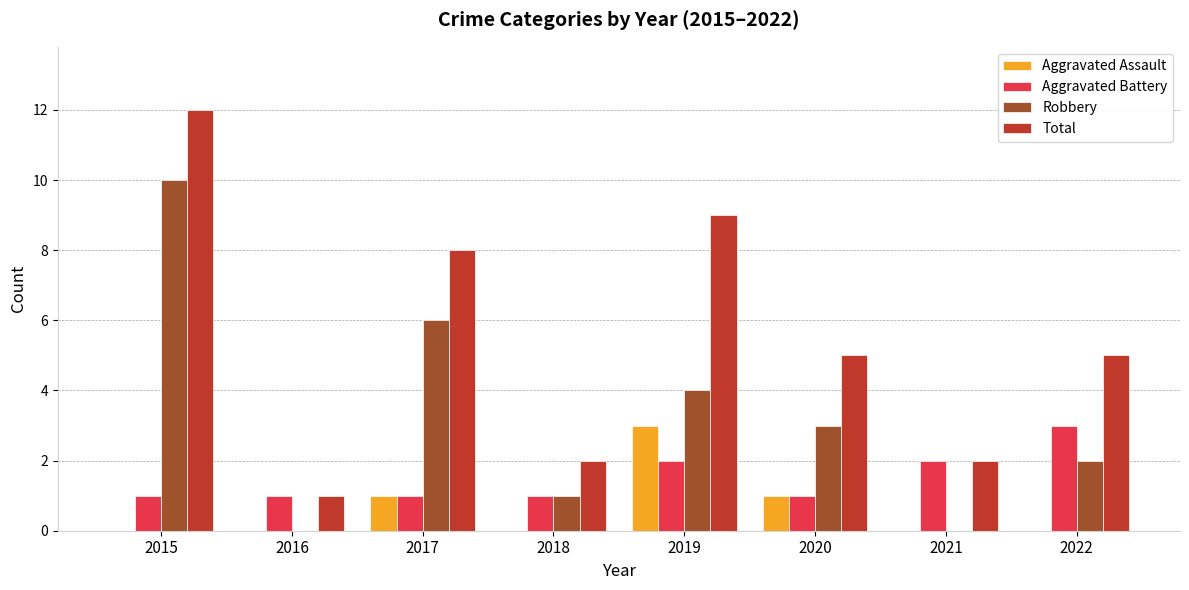

What is the maximum value for Total?

12